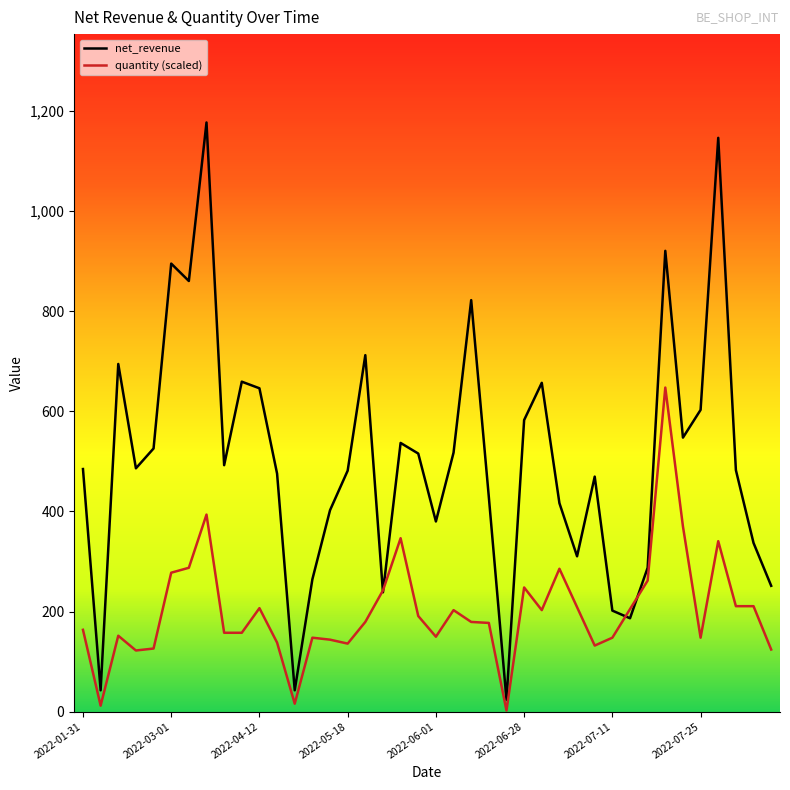

Is it true that net_revenue equals 1146.8 at 2022-07-26?

True